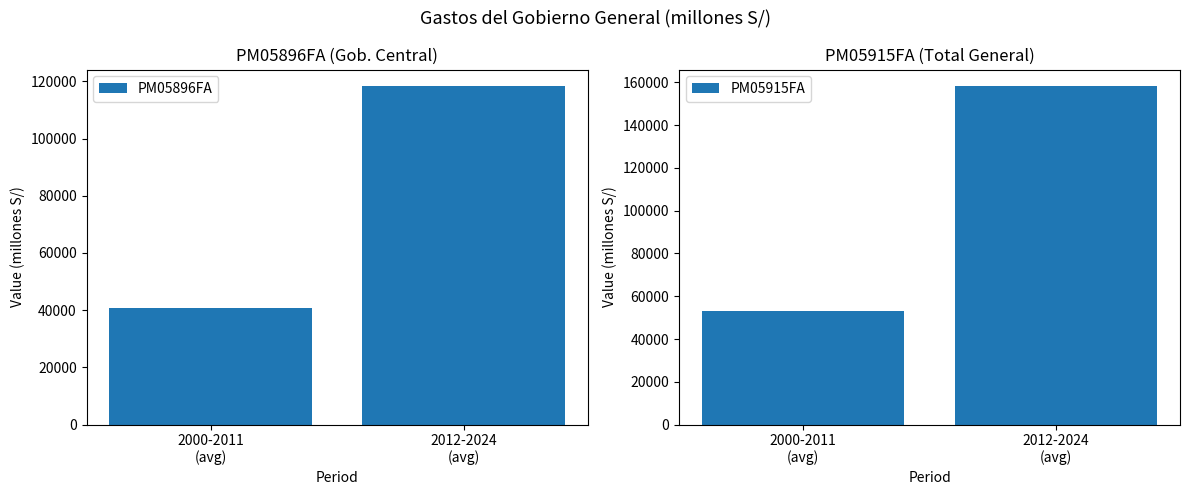

How many data points in PM05915FA are less than 158087?

1